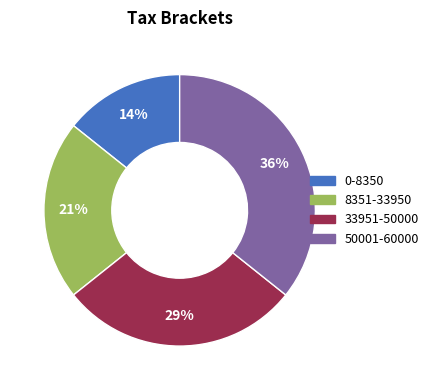

What percentage is the 33951-50000 slice, to the nearest percent?

29%